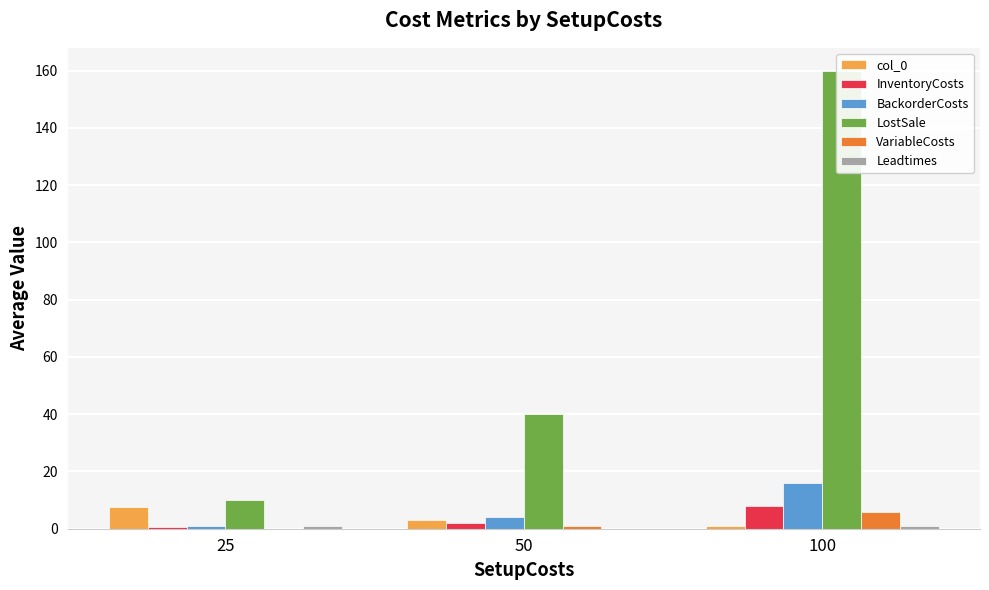

Reading left to right, what are all the values shown in this chart?

col_0: 25=7.5	50=3.0	100=1.0
InventoryCosts: 25=0.5	50=2.0	100=8.0
BackorderCosts: 25=1.0	50=4.0	100=16.0
LostSale: 25=10.0	50=40.0	100=160.0
VariableCosts: 25=0.0	50=1.0	100=6.0
Leadtimes: 25=1.0	50=0.0	100=1.0